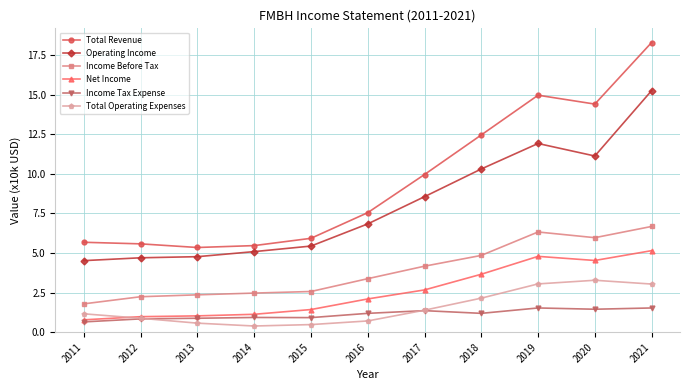

Rank the series by their maximum value, from highest to lowest.

Total Revenue, Operating Income, Income Before Tax, Net Income, Total Operating Expenses, Income Tax Expense